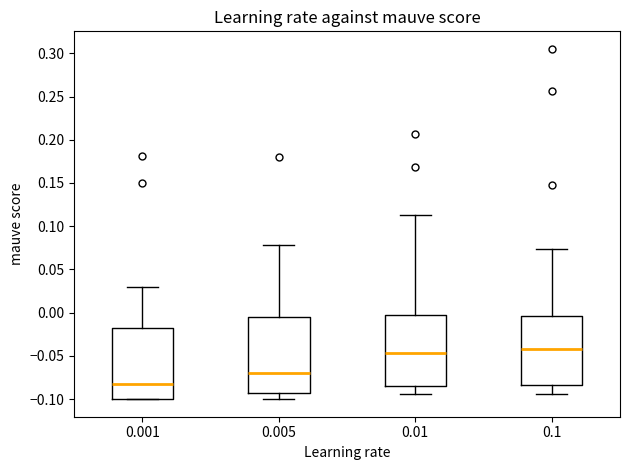

Which box's median line is the lowest?

0.001